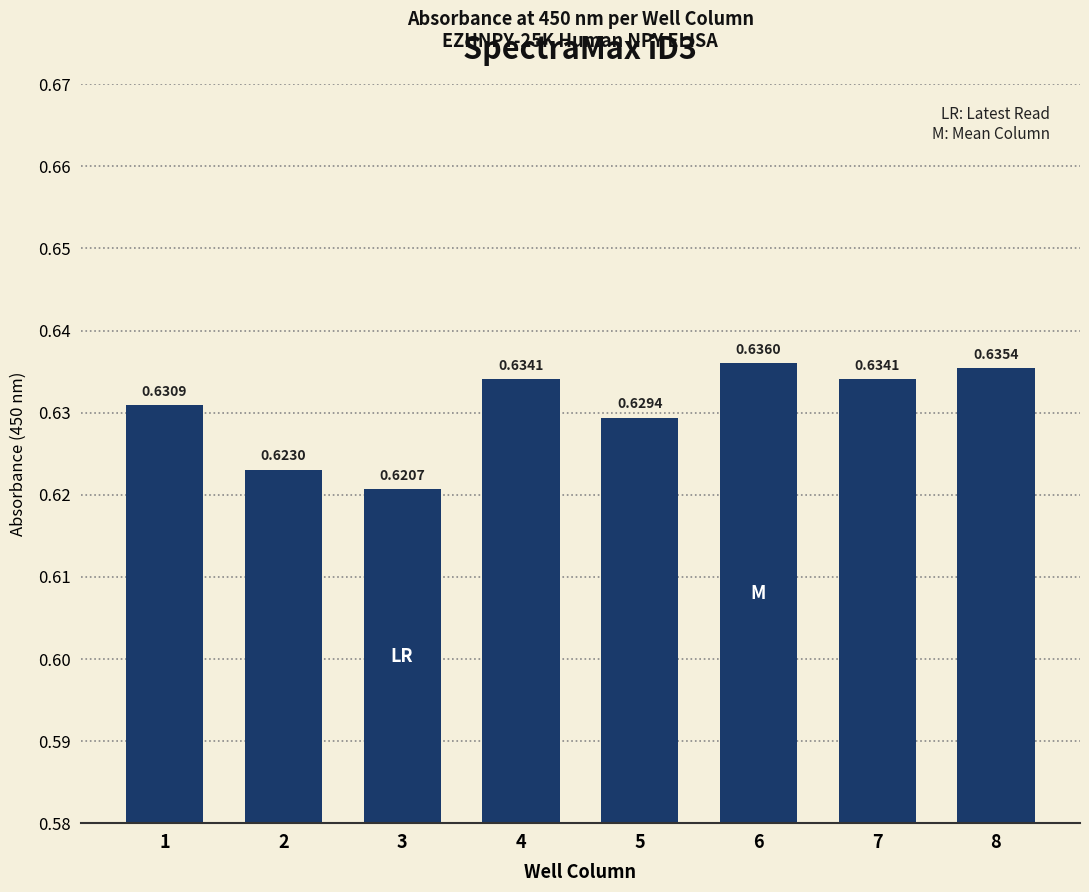

What is the sum of all values?

5.0